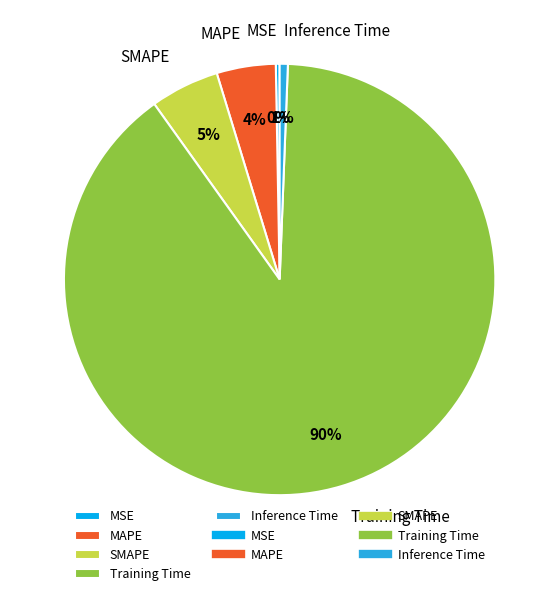

How many segments does this pie chart have?

5